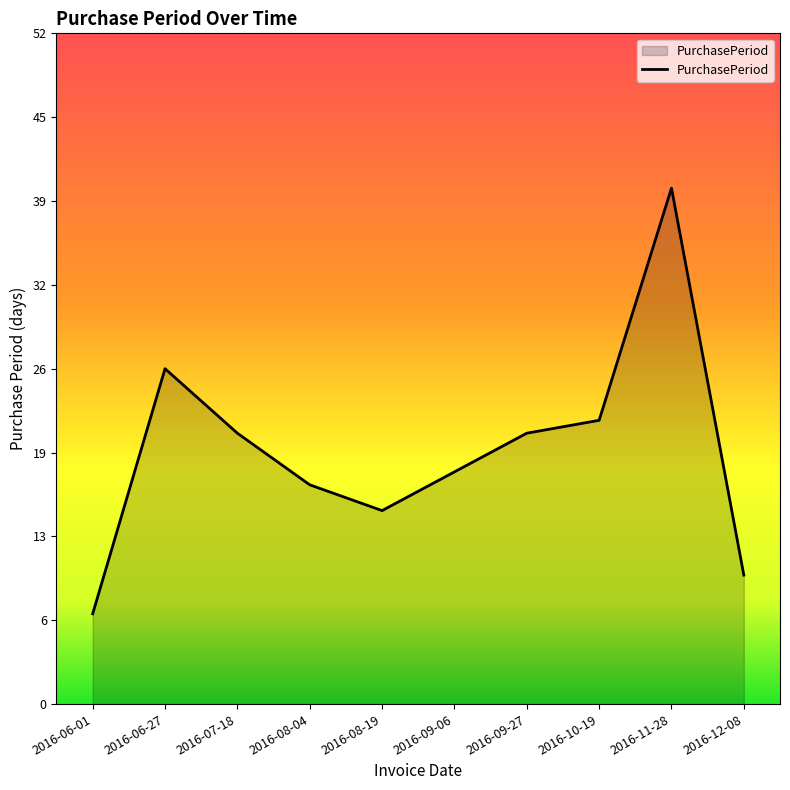

What position from the left is 2016-08-04?

4